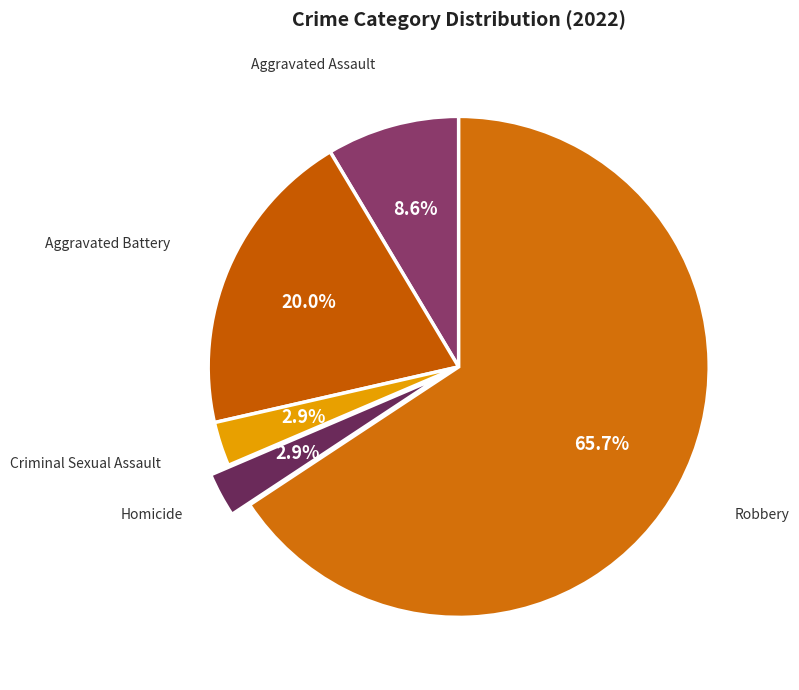

Rank the categories by value from lowest to highest.

Criminal Sexual Assault, Homicide, Aggravated Assault, Aggravated Battery, Robbery